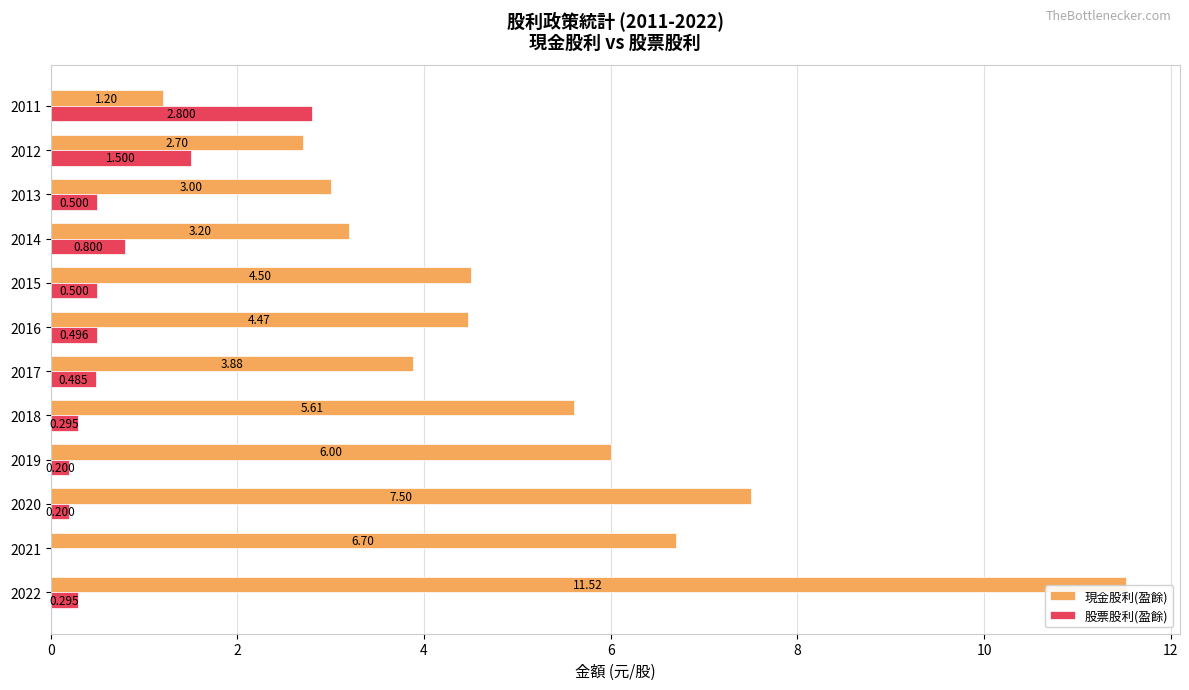

What is the greatest value displayed?

11.5